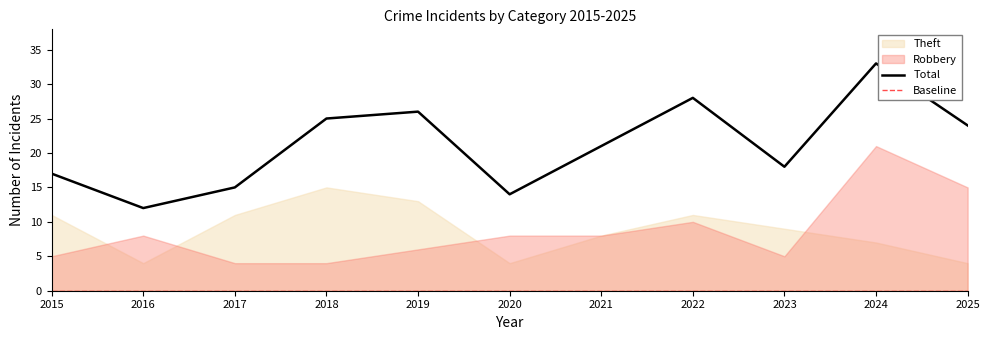

True or false: Theft and Total cross at least once.

False